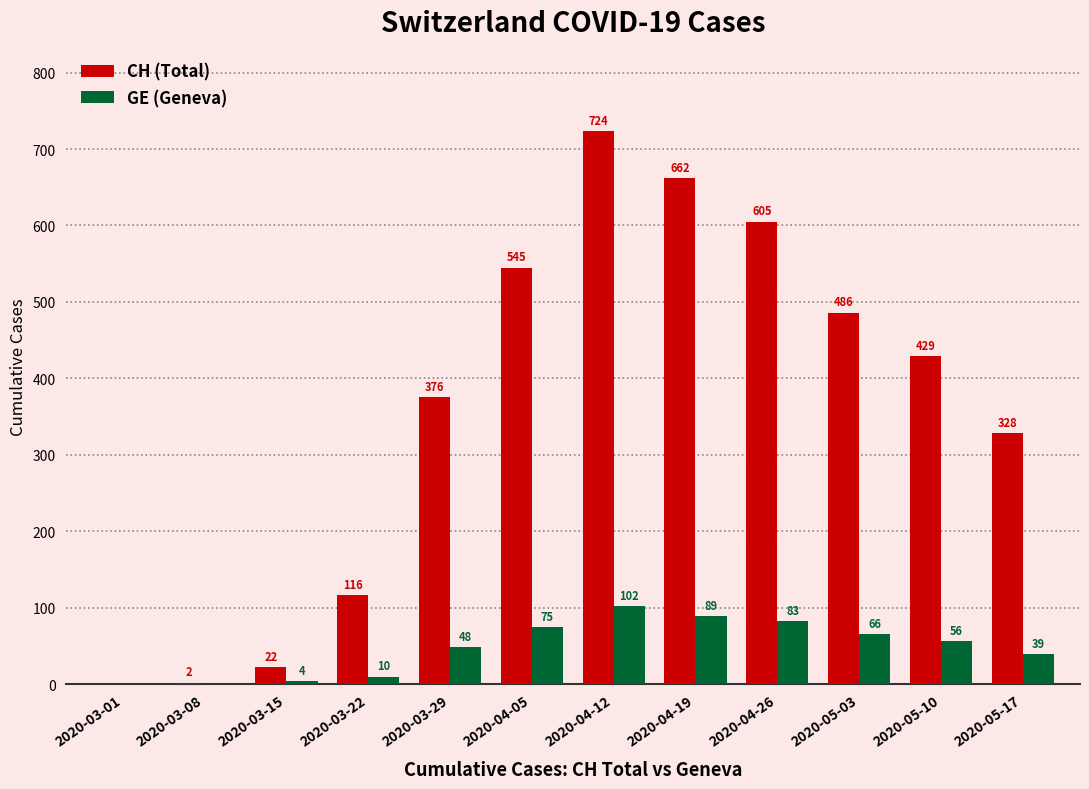

Where does the CH (Total) series first go above 429?

2020-04-05